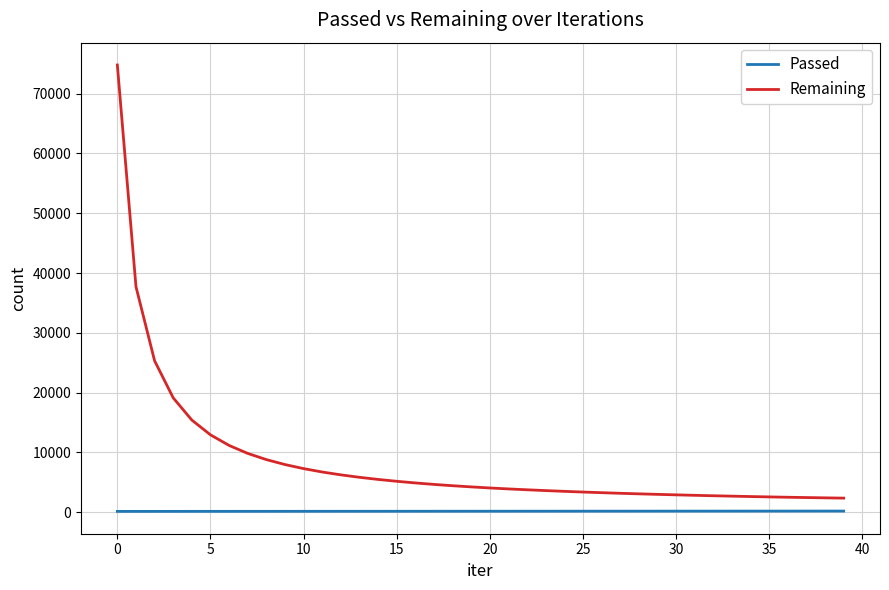

Rank the series by their maximum value, from highest to lowest.

Remaining, Passed